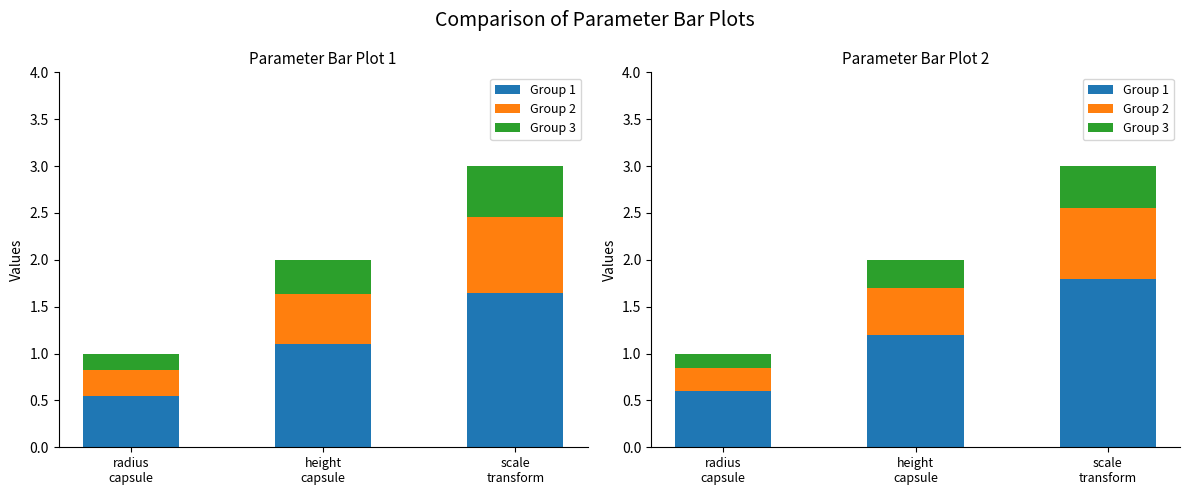

What is the highest value of the Group 3 series?

0.5